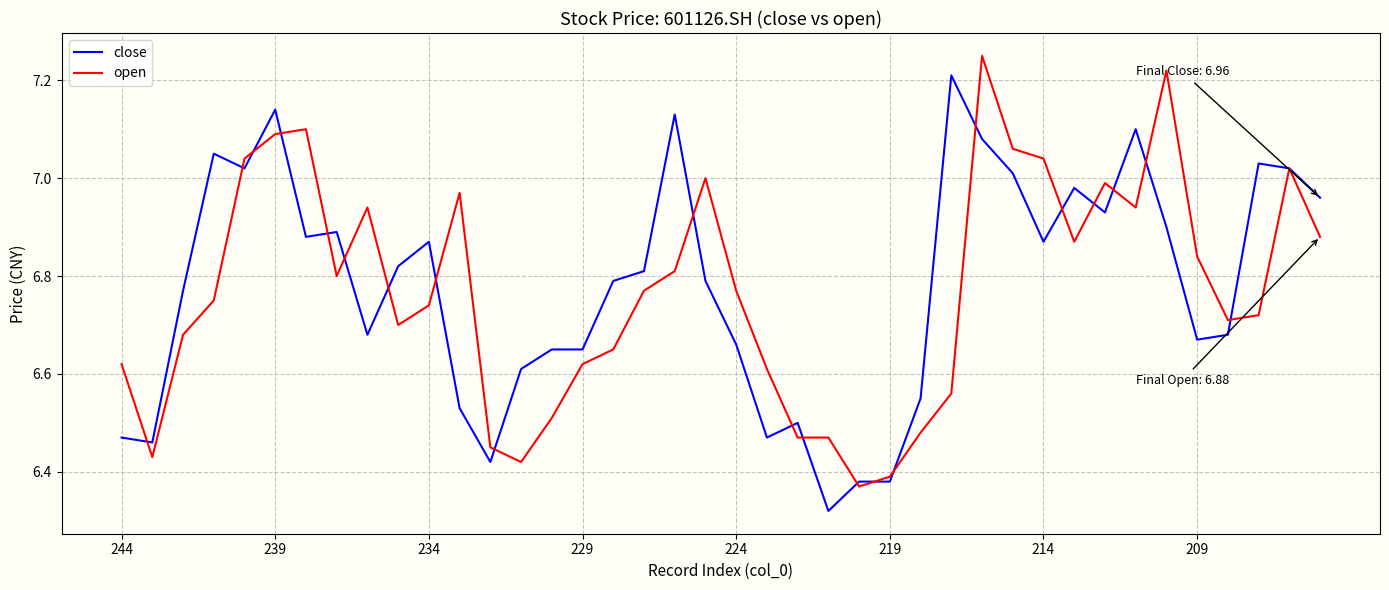

List the series in order of their overall mean, lowest first.

open, close